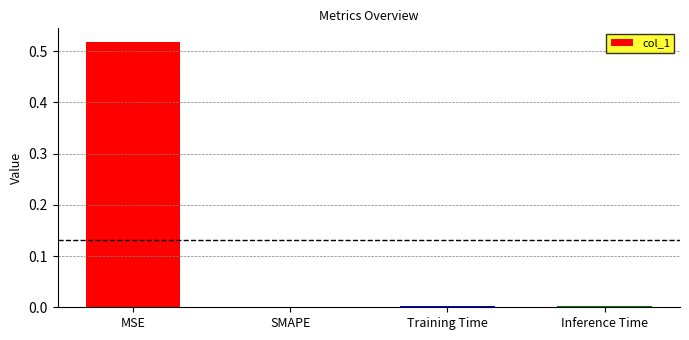

Which has a higher value, SMAPE or MSE?

MSE